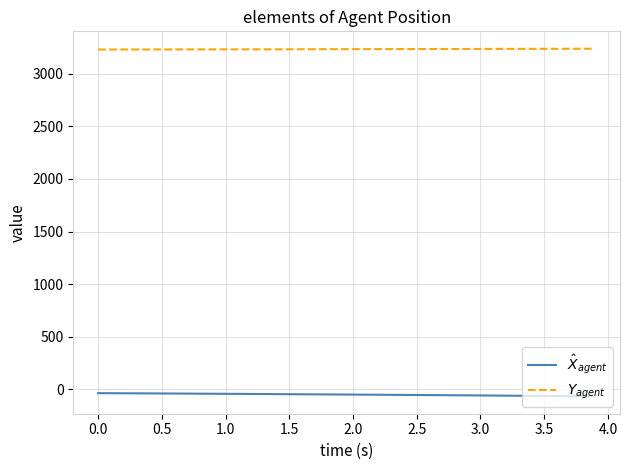

True or false: $Y_{agent}$ and $\hat{X}_{agent}$ intersect in this chart.

False